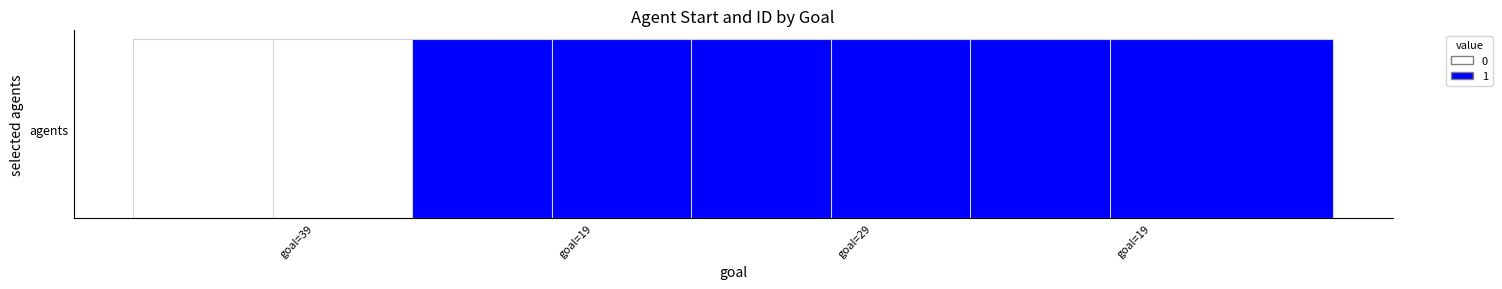

How many groups of bars are there?

4